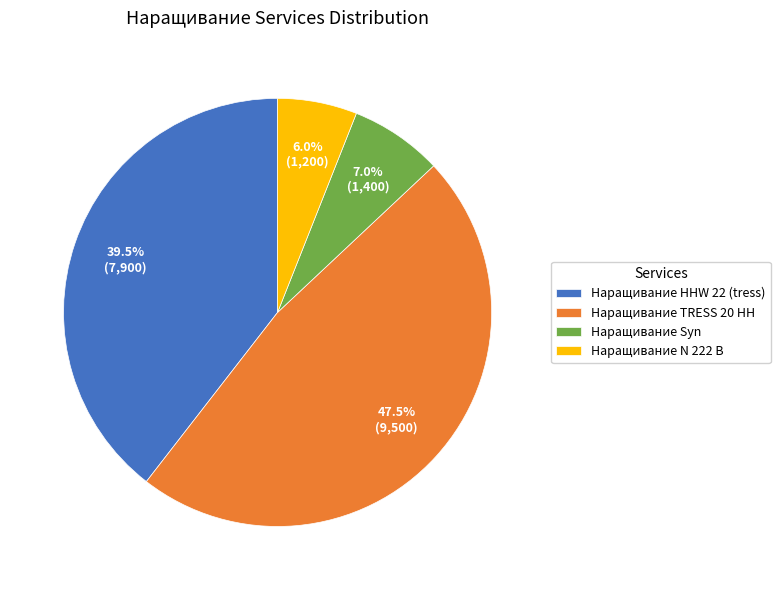

To the nearest percent, what is the average slice percentage?

25%